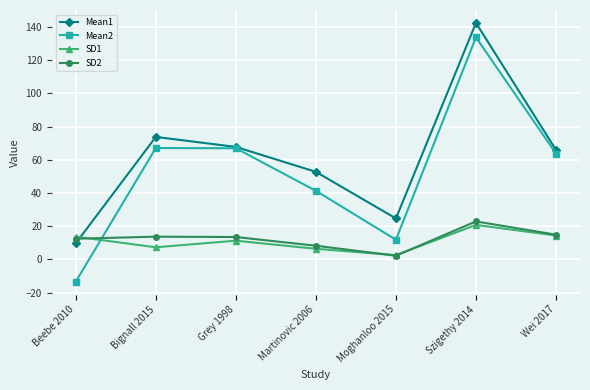

Which series ends up on top after the final intersection of SD2 and Mean1?

Mean1